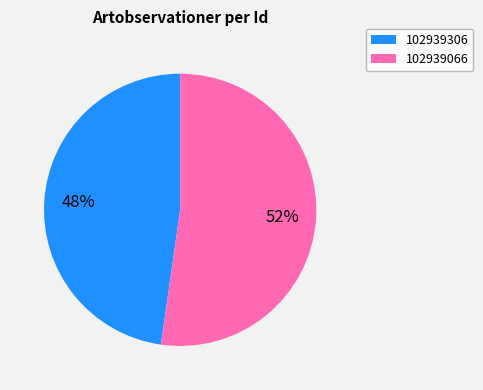

True or false: 102939066 accounts for 52% of the total.

True